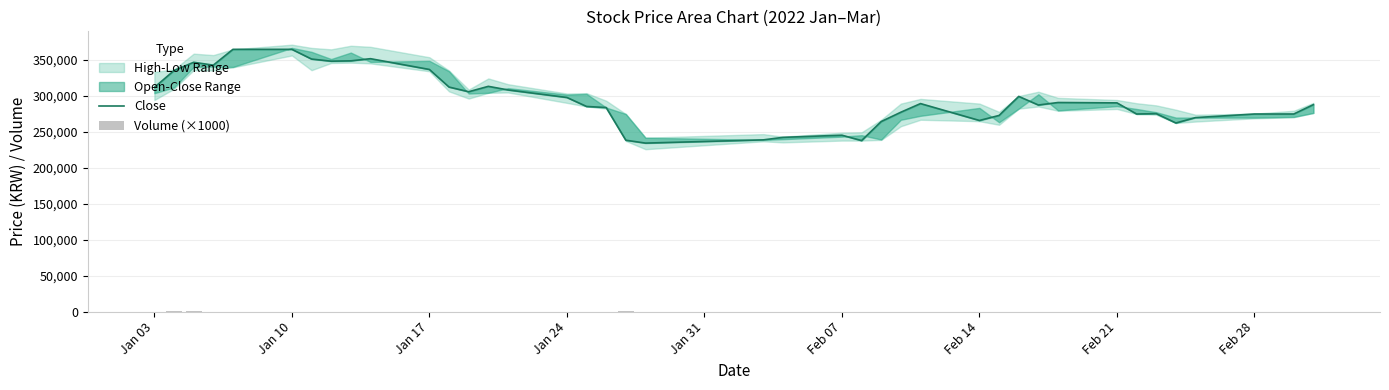

What is the sum of all Volume (×1000) values?

1761.4